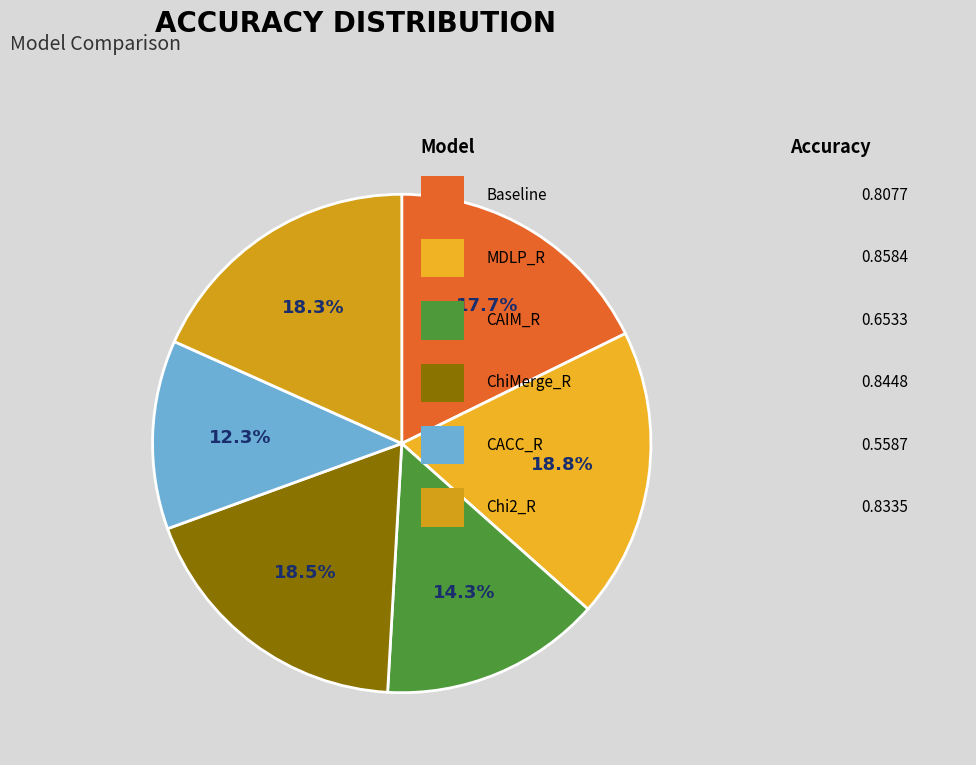

To the nearest percent, what is the difference between the largest and smallest slice percentages?

7%